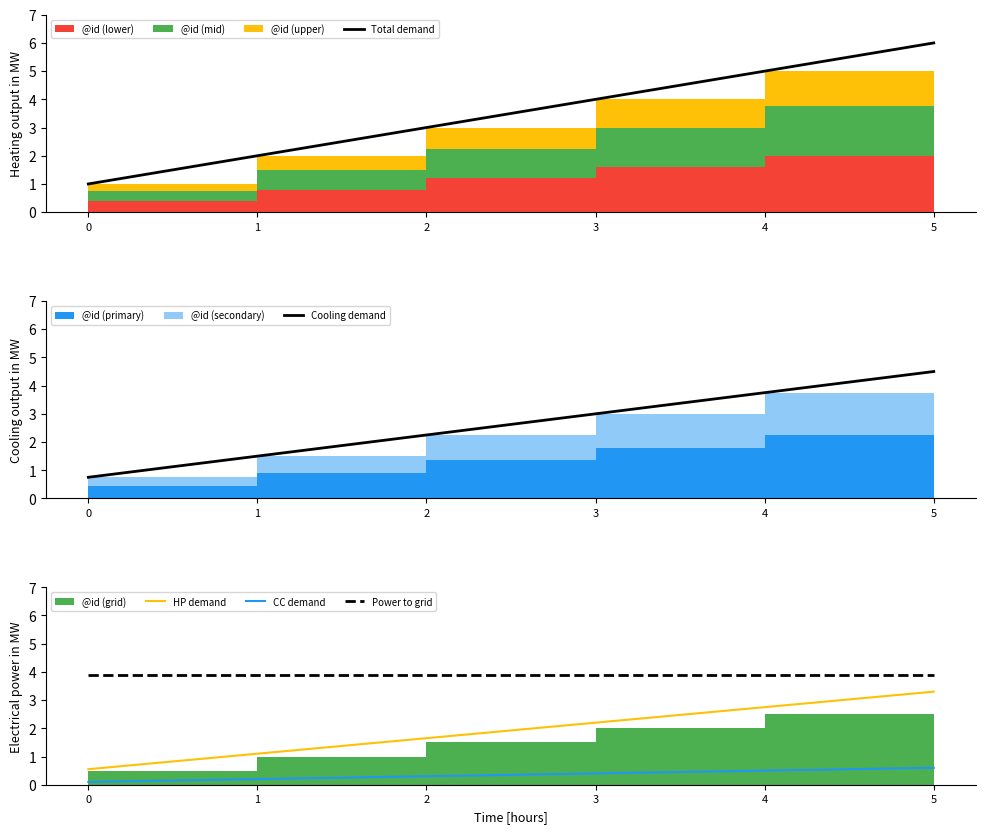

What is the difference between the maximum and second lowest values in the CC demand series?

0.4